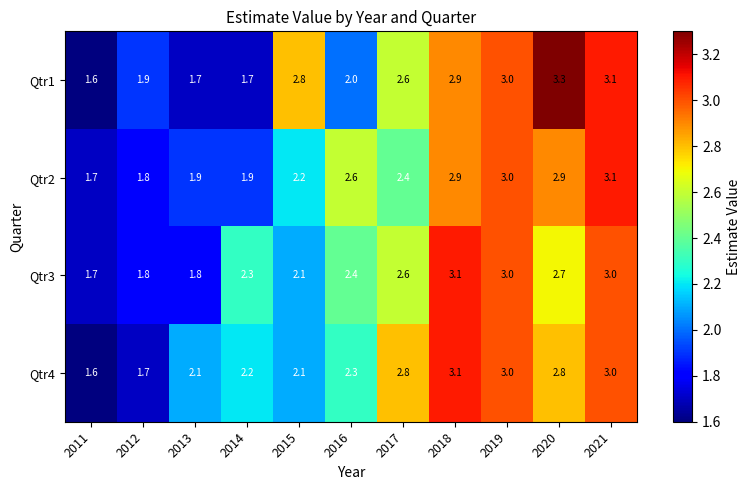

What is the total value across all series at 2021?

12.2